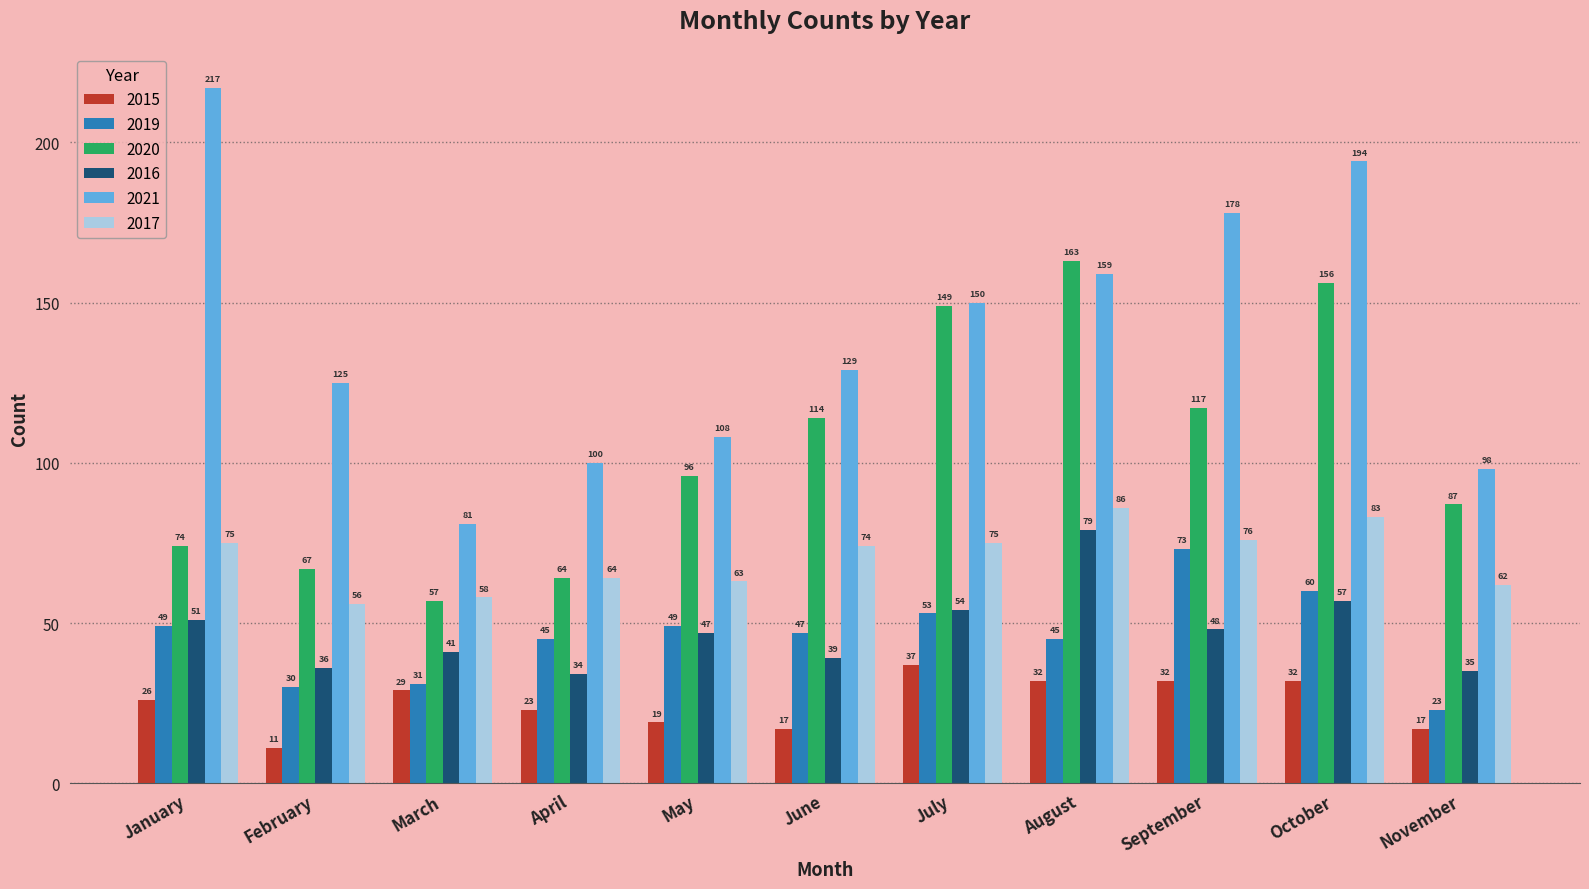

What is the minimum value for 2021?

81